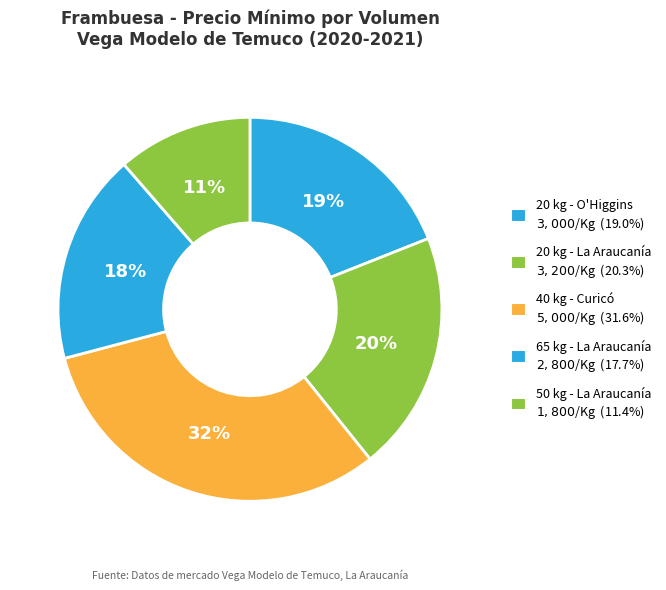

The 50 kg - La Araucanía slice represents 1% of the pie. True or false?

False